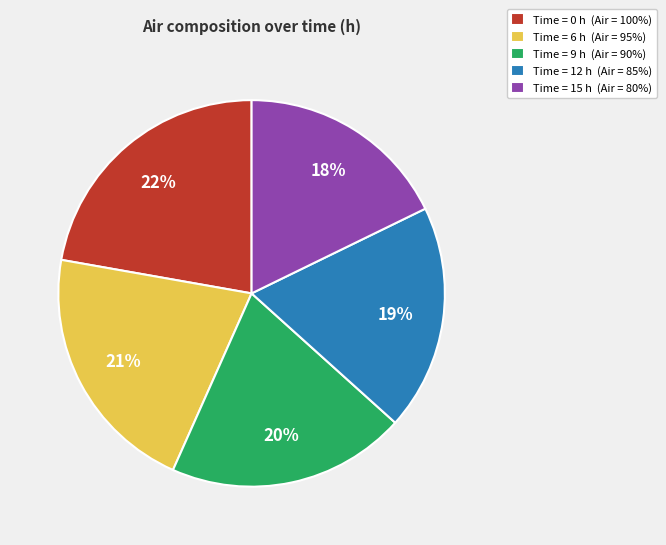

To the nearest percent, what percentage of the pie is Time = 15 h (Air = 80%)?

18%